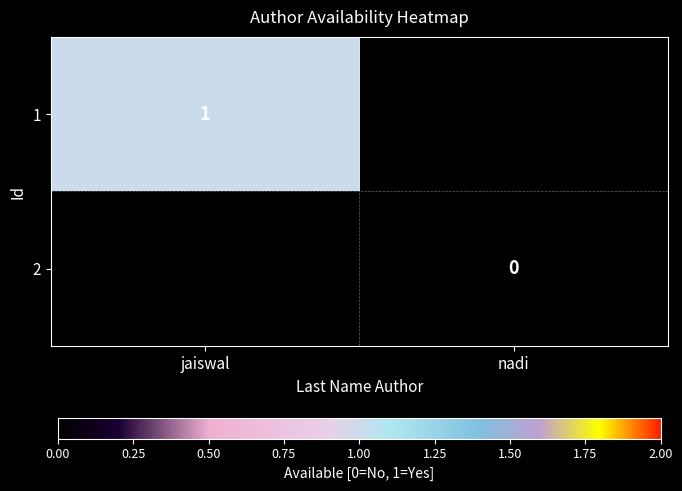

Is the value of 1 at jaiswal greater than the value of 2 at nadi?

Yes